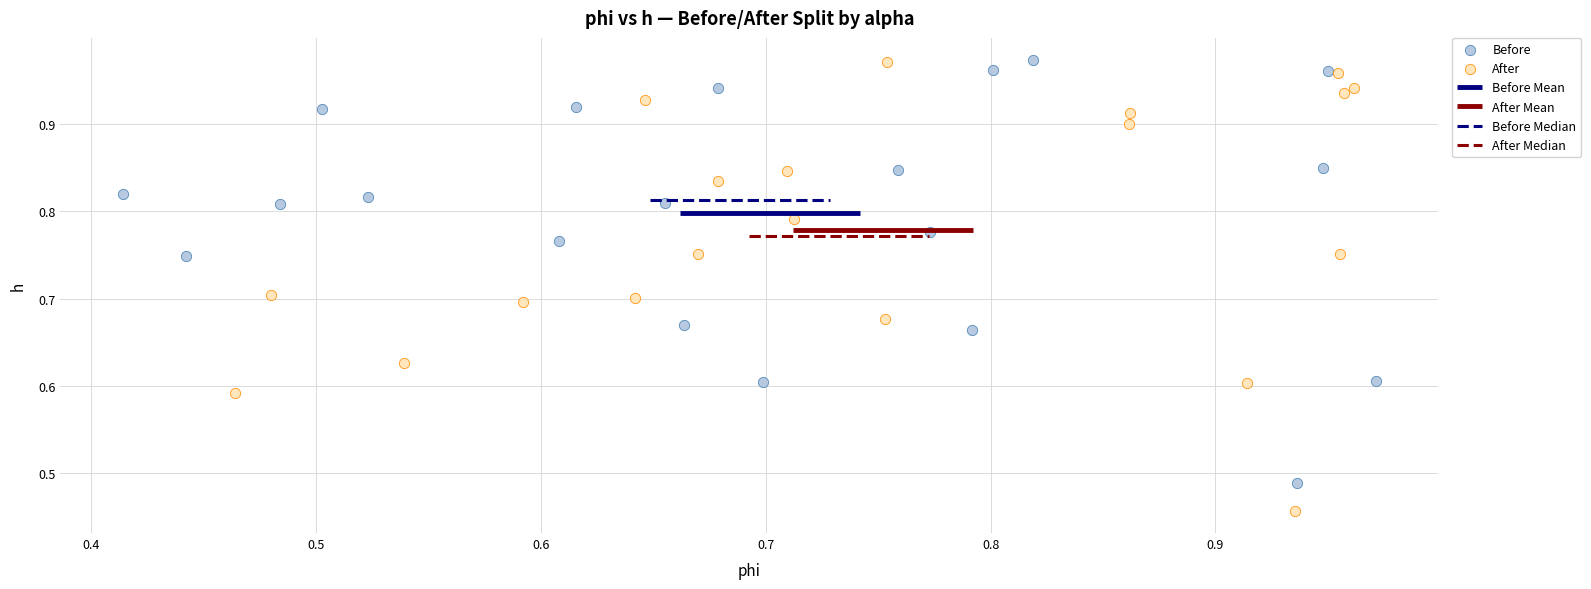

Which series reaches the minimum Y coordinate?

After